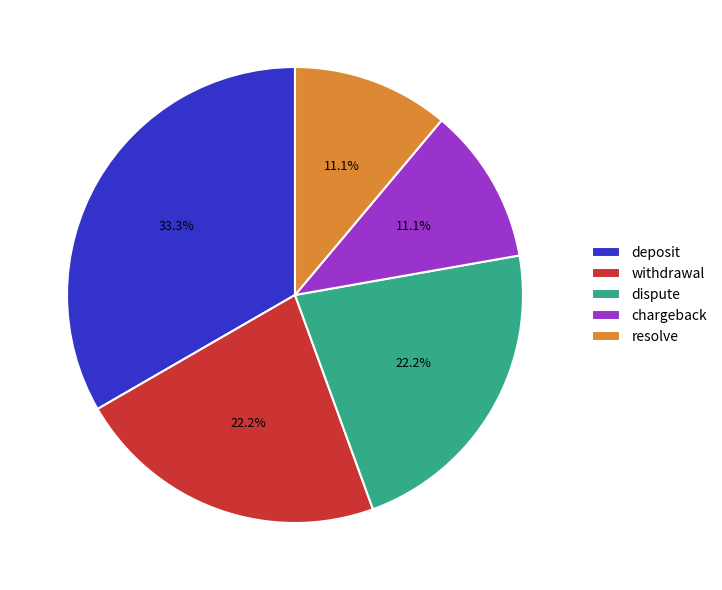

To the nearest percent, what is the difference between the largest and smallest slice percentages?

22%